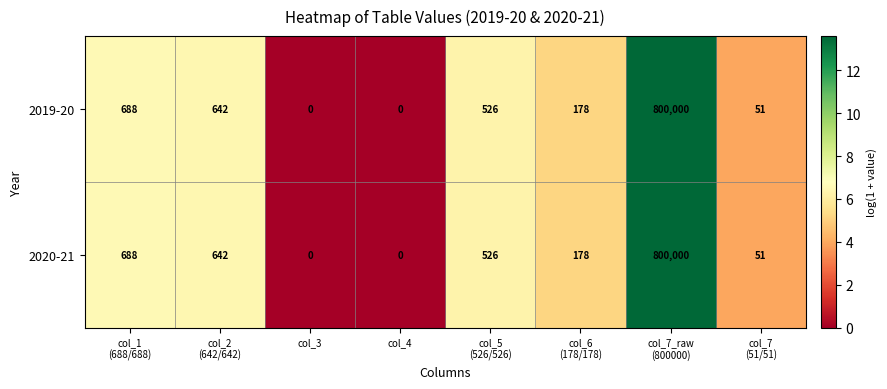

How many values in the 2020-21 series are below 526?

4